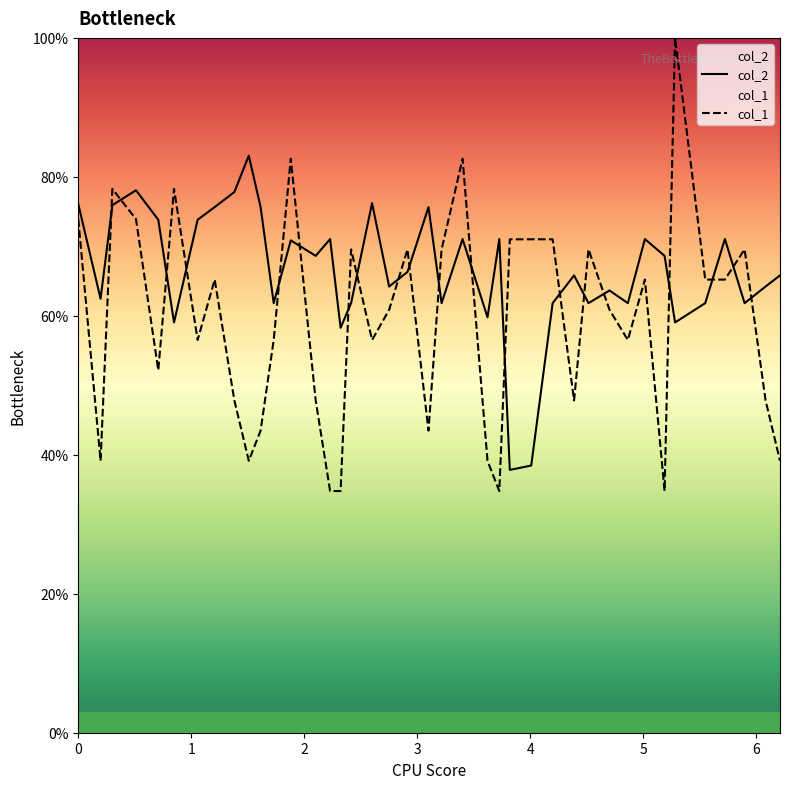

What is the minimum value for col_1?

34.8